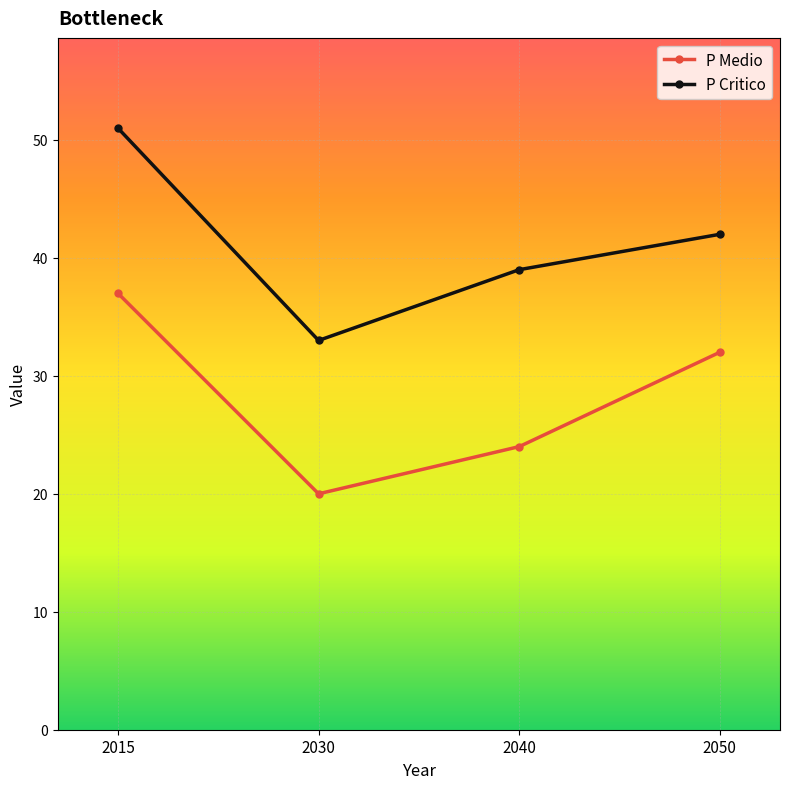

True or false: P Medio and P Critico cross at least once.

False